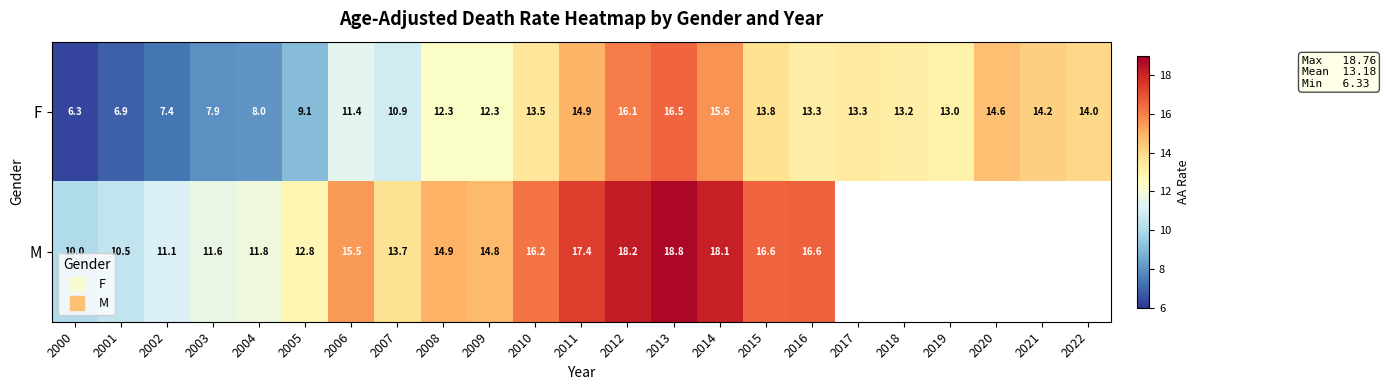

At which category is the sum across all series the highest?

2013